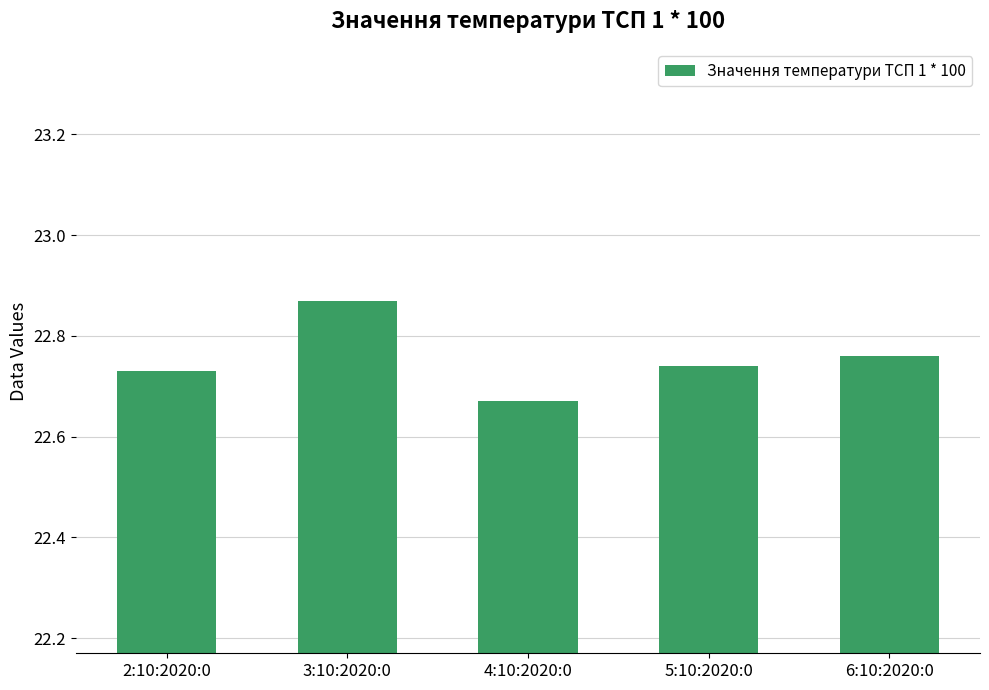

Which has a higher value, 4:10:2020:0 or 3:10:2020:0?

3:10:2020:0